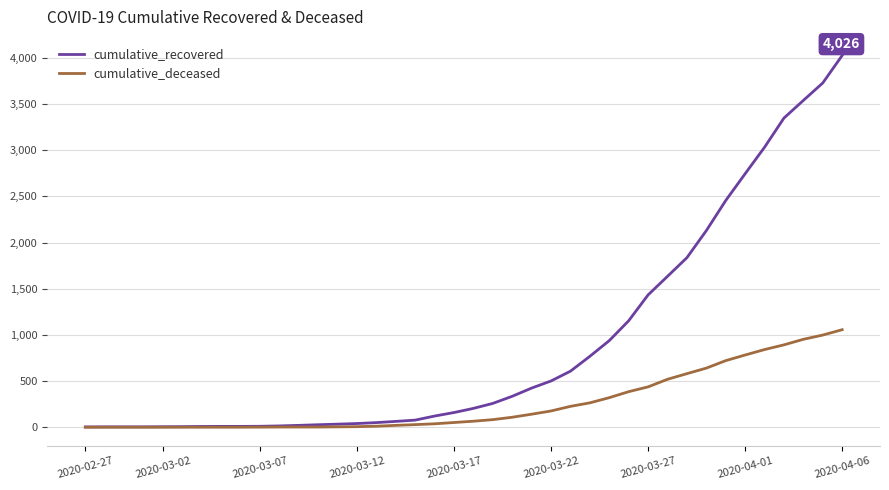

What is the highest value of the cumulative_recovered series?

4026